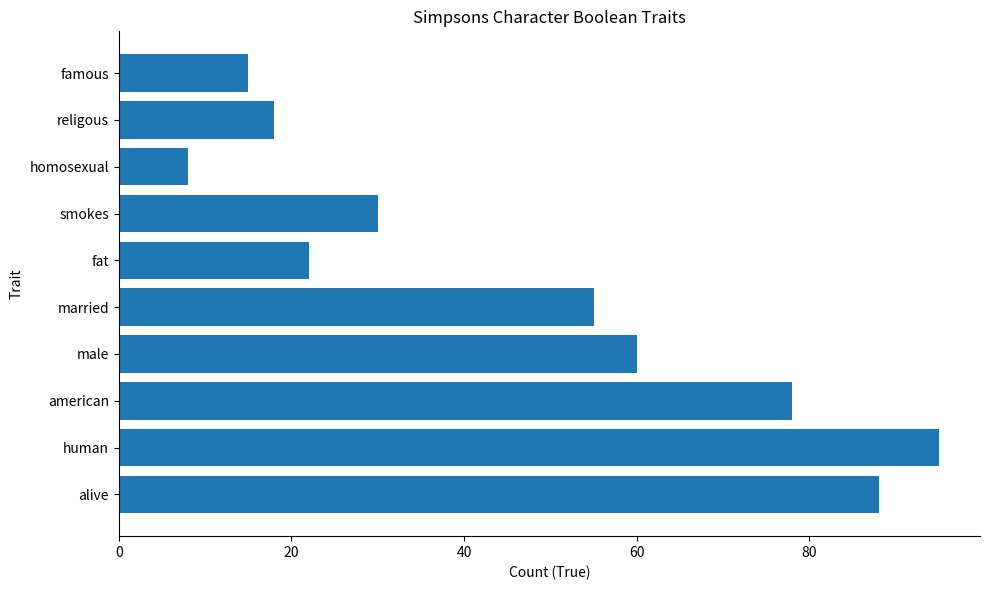

How many data points does each series have?

10